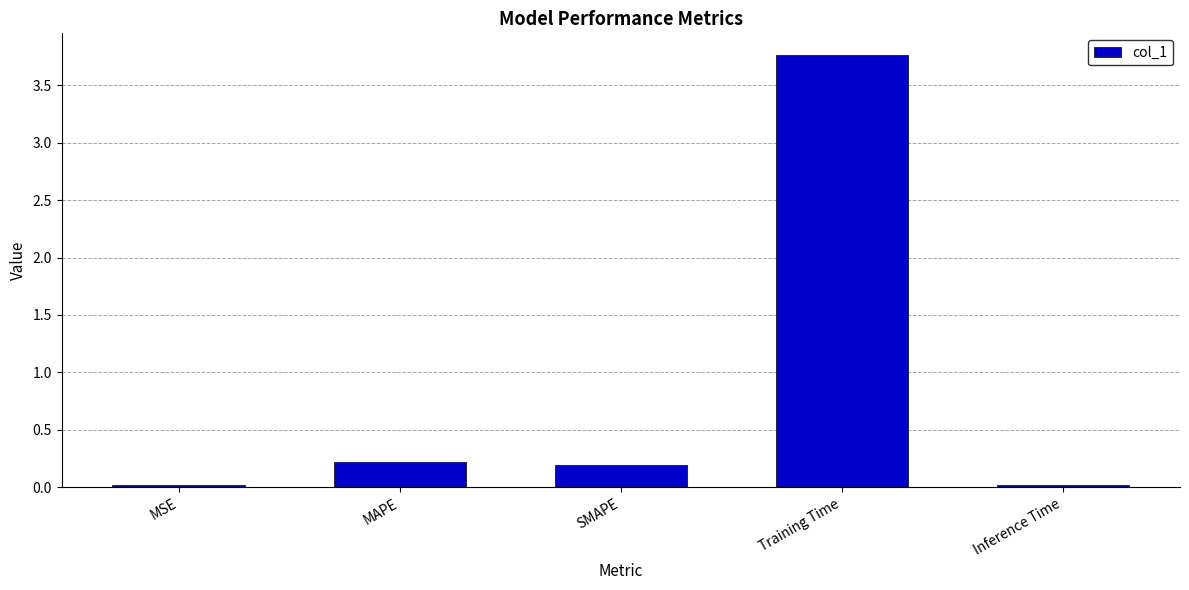

How many data points does each series have?

5